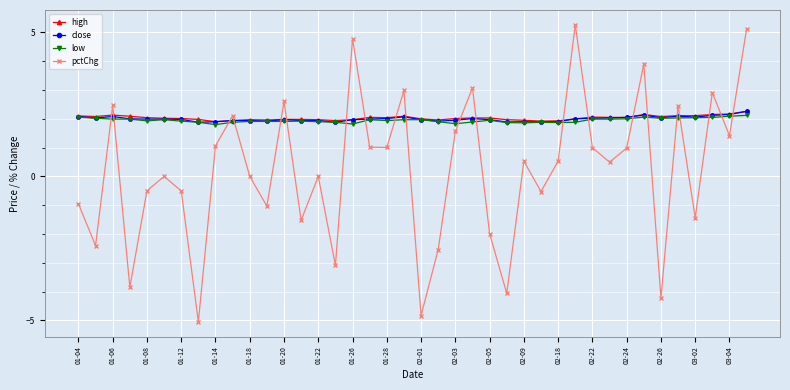

True or false: close and pctChg intersect in this chart.

True